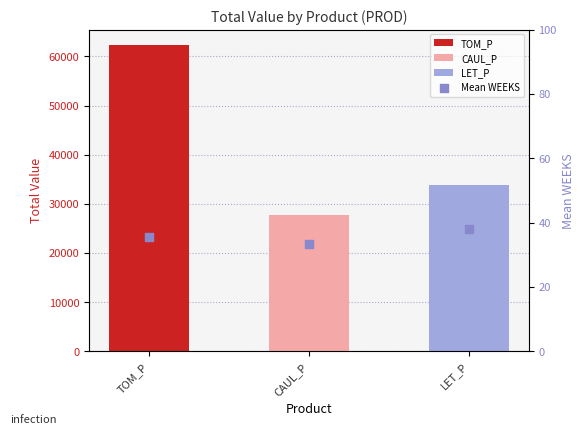

What is the change in value from CAUL_P to LET_P?

+4.8